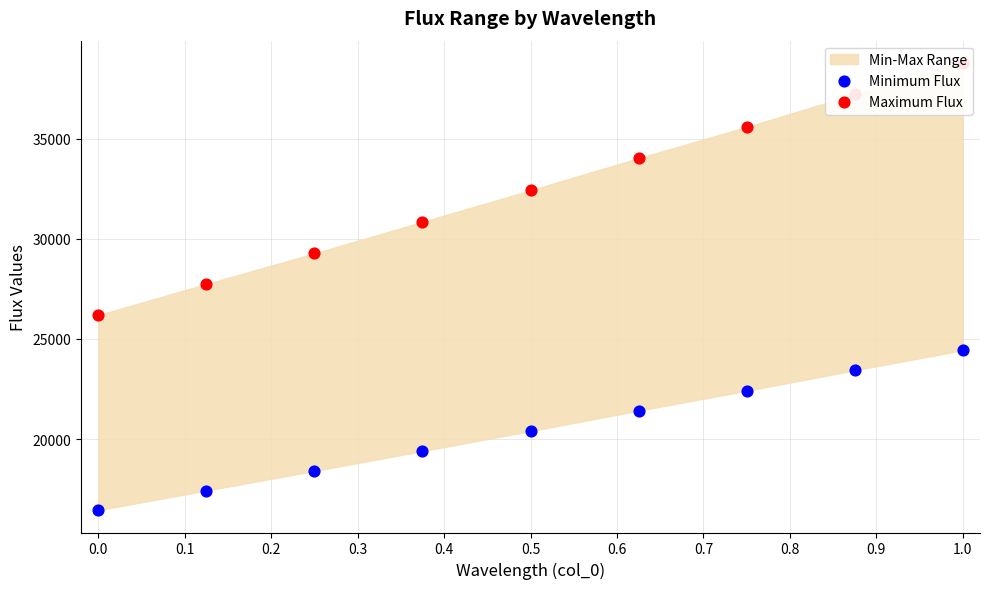

What is the total value across all series at 0.7?

60642.2